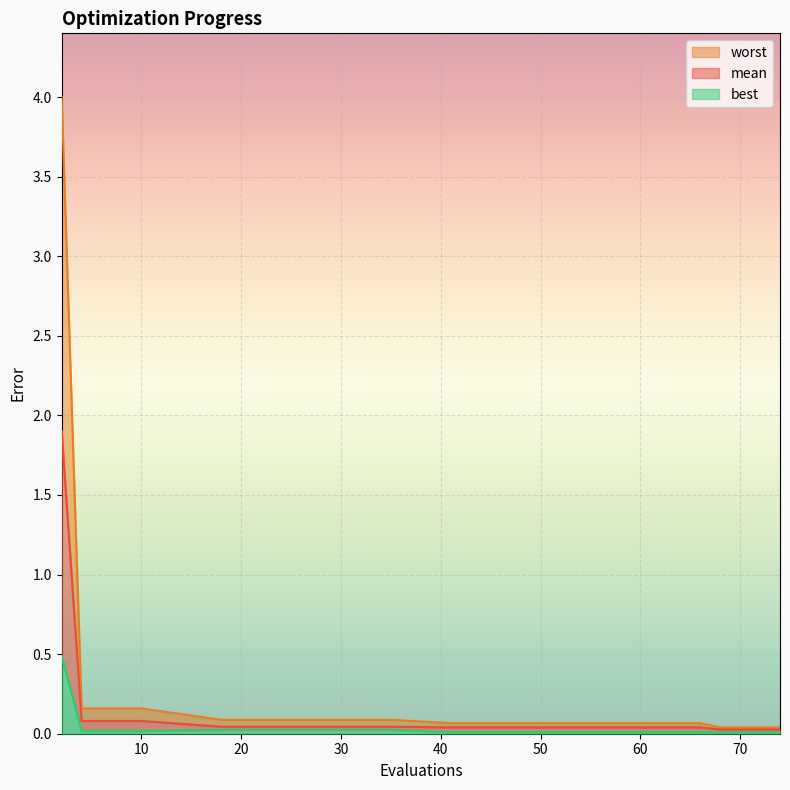

Where is worst nearest to the value 2?

4